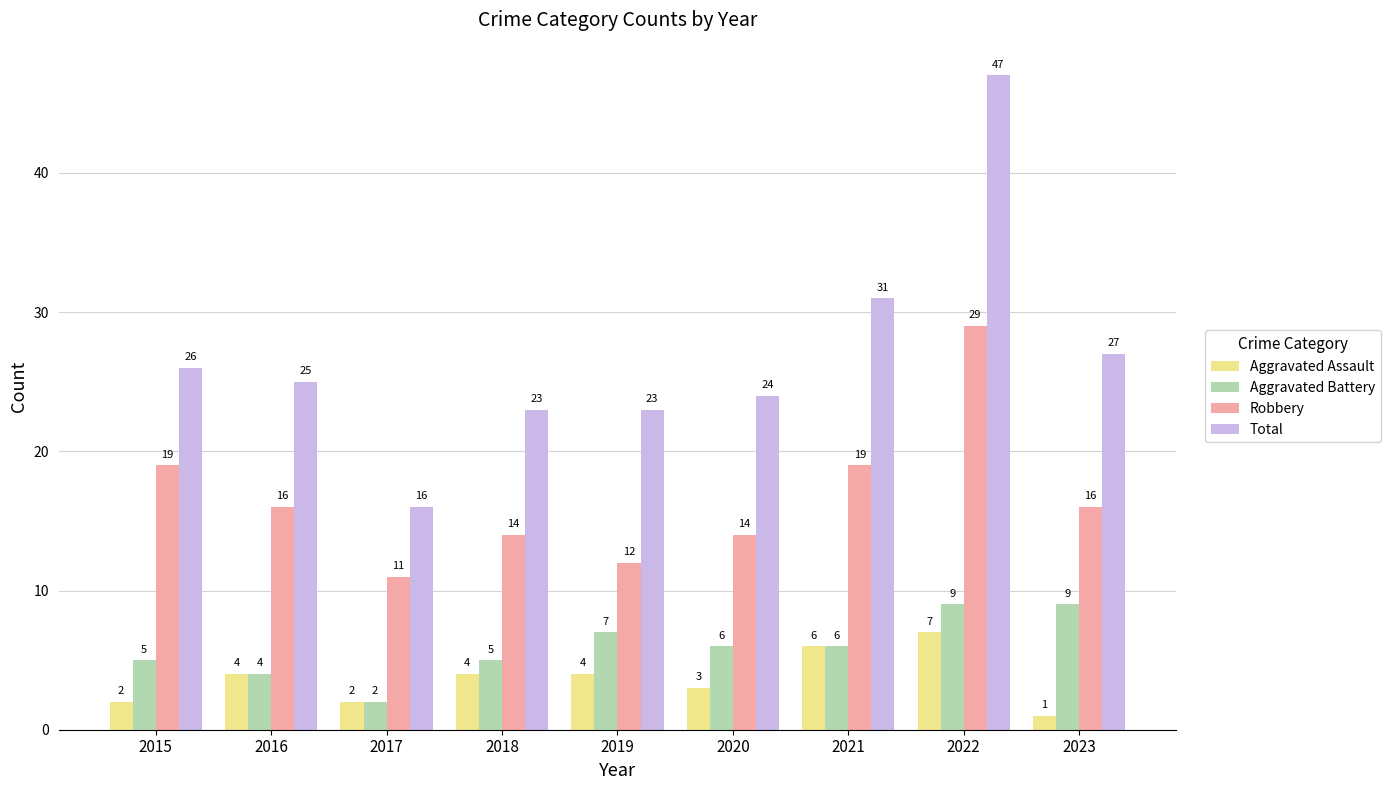

At 2023, list the series in order from largest to smallest.

Total, Robbery, Aggravated Battery, Aggravated Assault